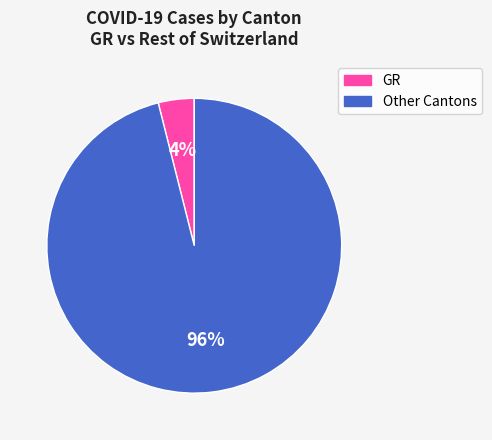

Rank the categories by value from highest to lowest.

Other Cantons, GR